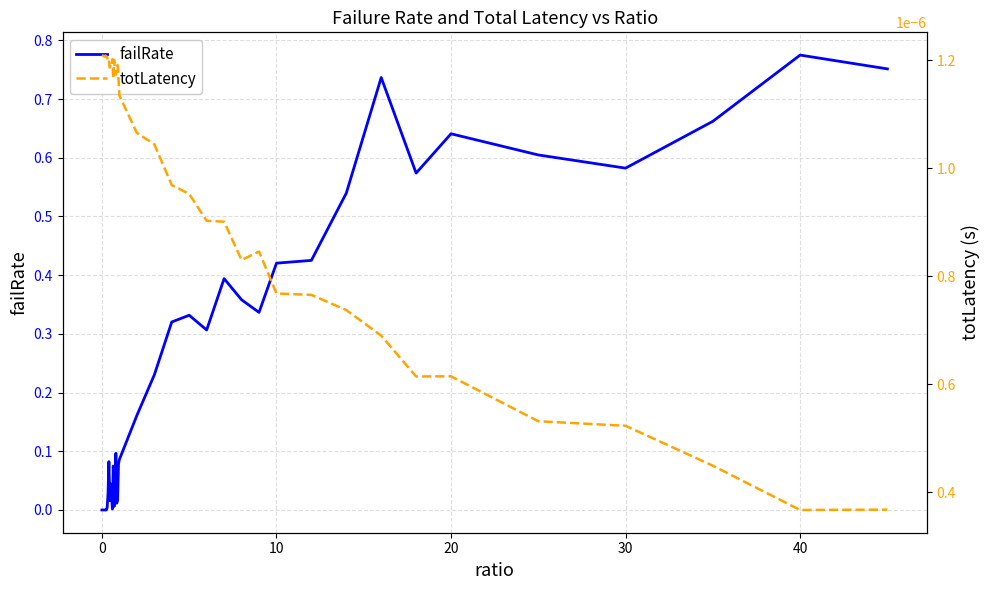

Which series ends up on top after the final intersection of totLatency and failRate?

failRate